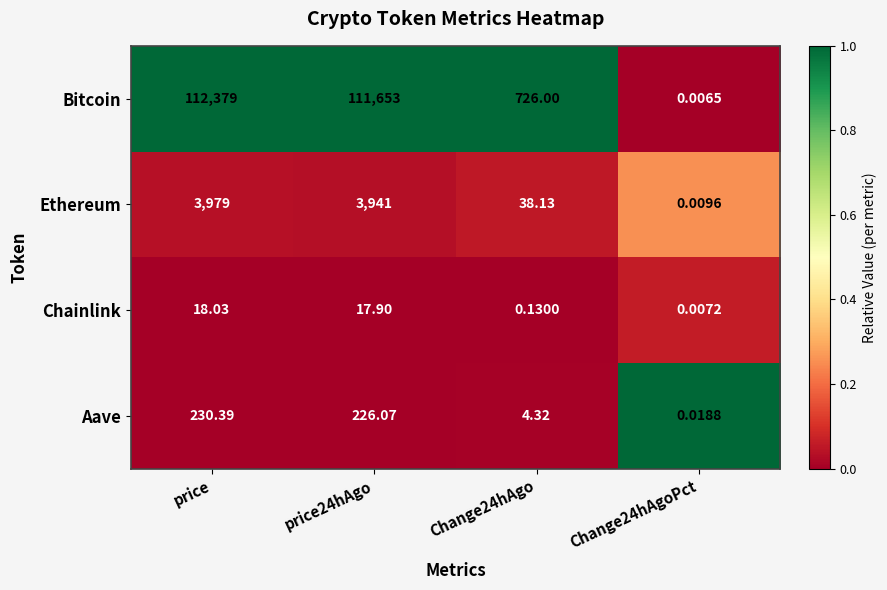

What is the difference between the highest and lowest values at Change24hAgo?

725.9